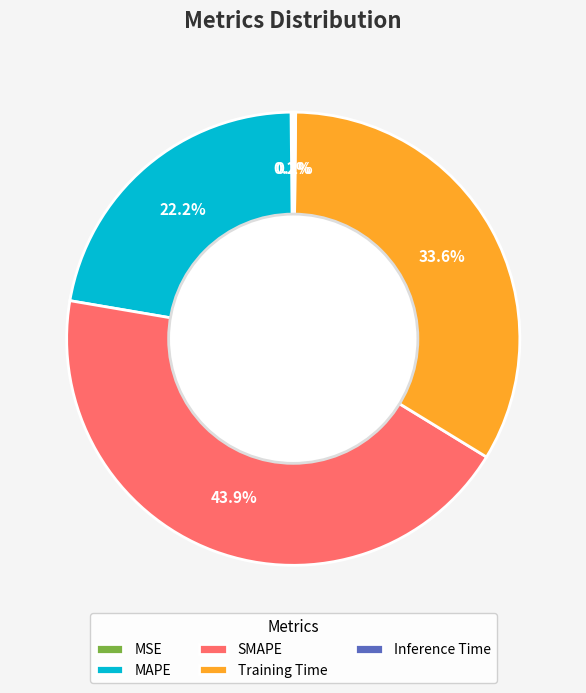

Is there any slice that represents more than half of the pie?

No